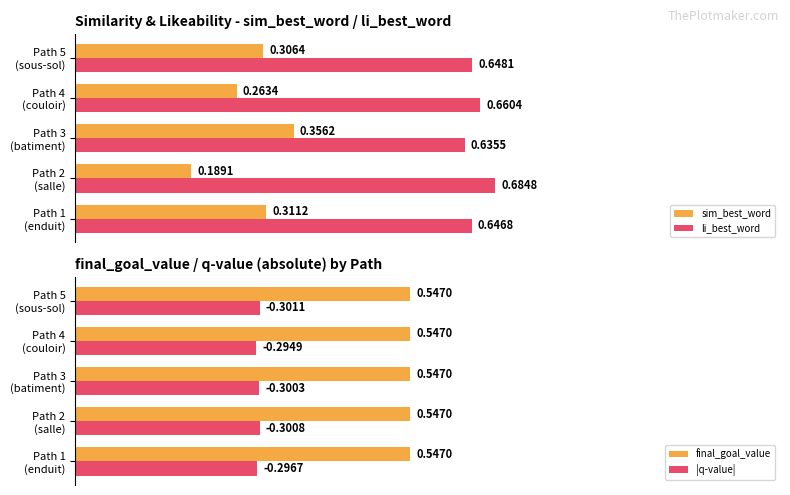

Rank the series at 0.2 from highest to lowest value.

li_best_word, final_goal_value, |q-value|, sim_best_word